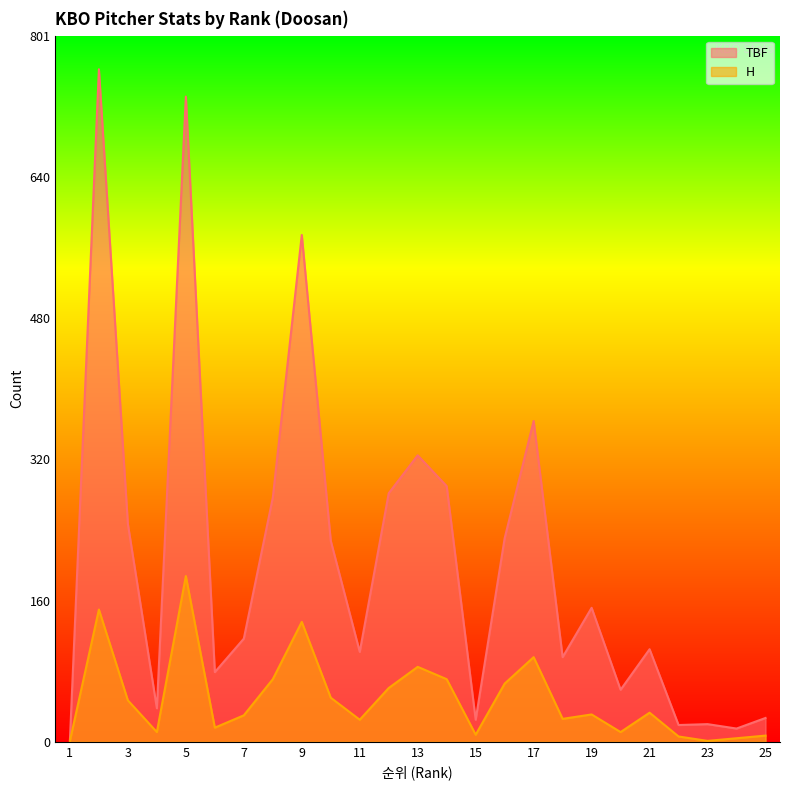

True or false: TBF and H cross at least once.

False